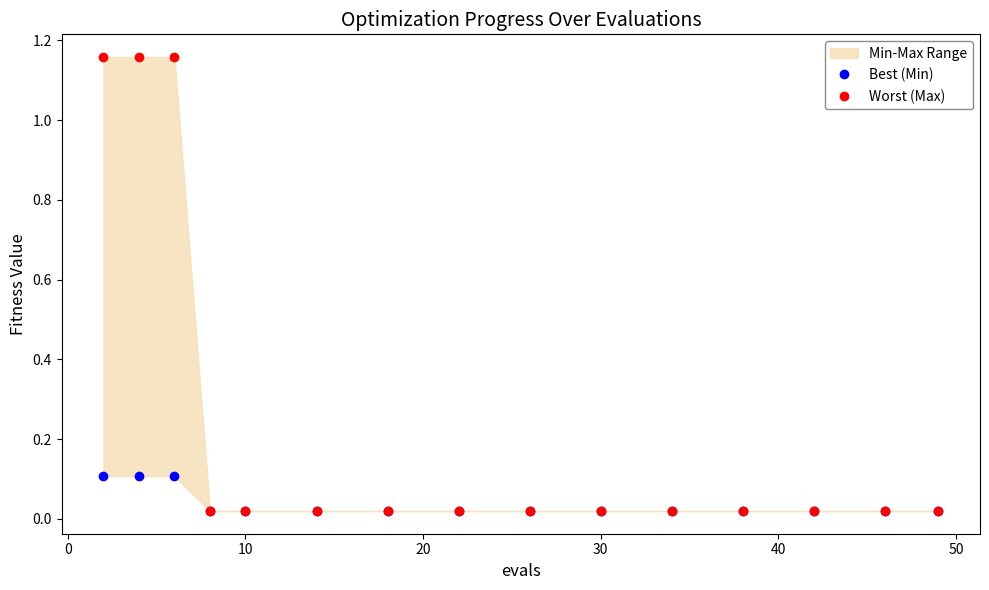

Is this an area chart (filled region under the line)?

No